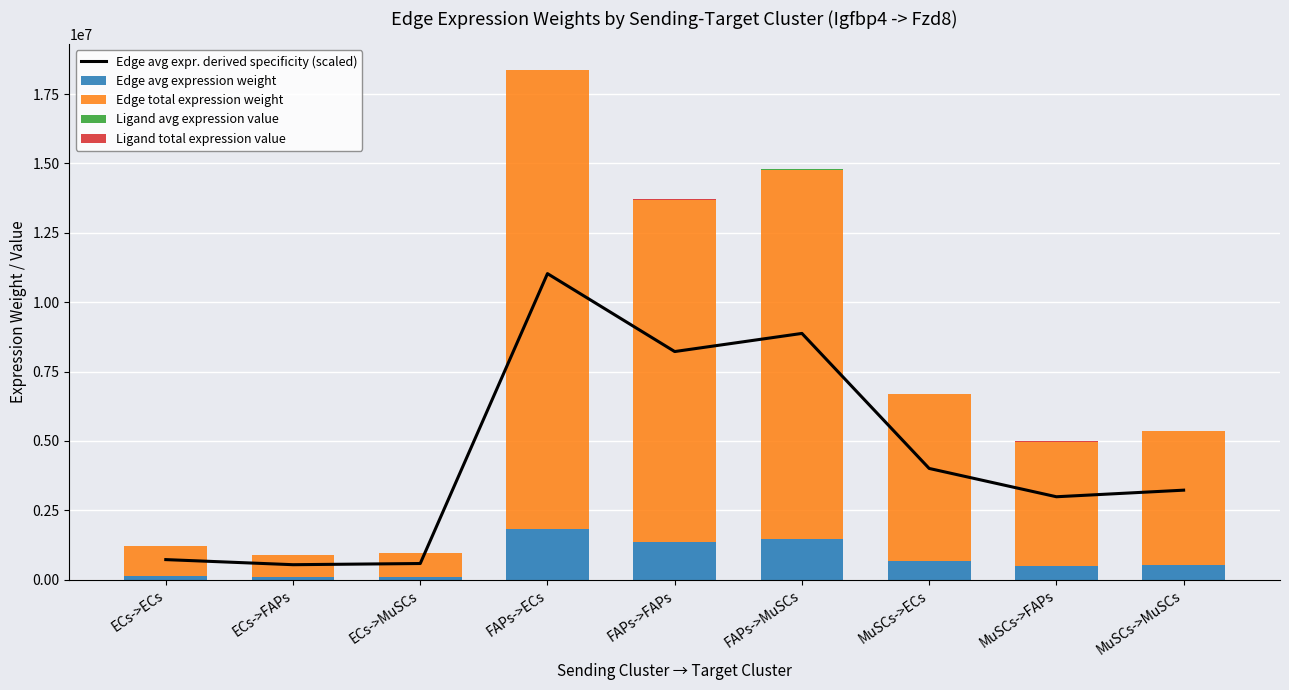

What are all the series names shown in the legend?

Edge avg expr. derived specificity (scaled), Edge avg expression weight, Edge total expression weight, Ligand avg expression value, Ligand total expression value